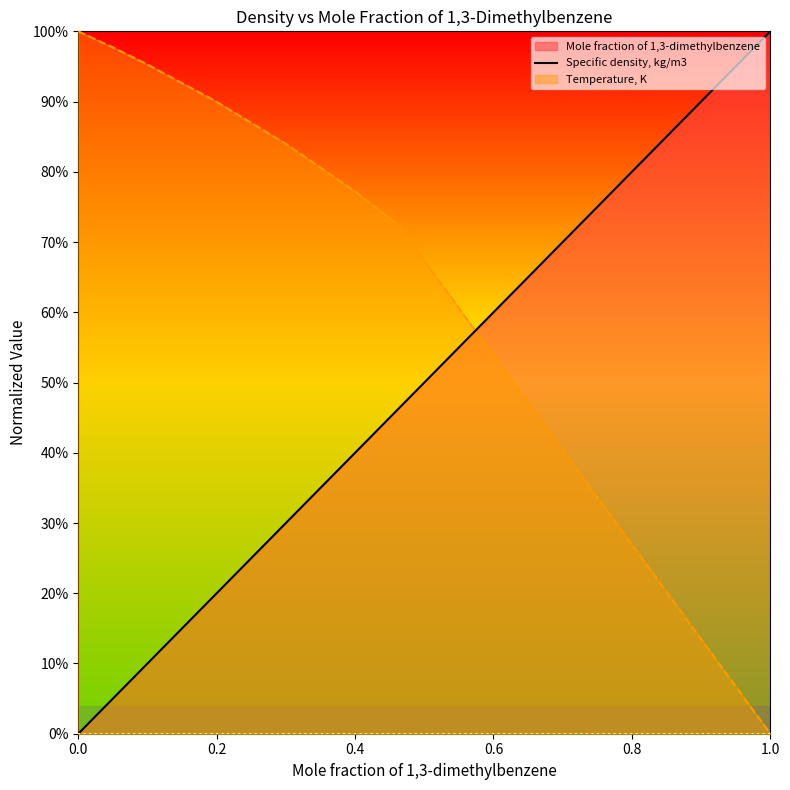

True or false: Mole fraction of 1,3-dimethylbenzene (line) and Temperature, K (line) cross at least once.

False